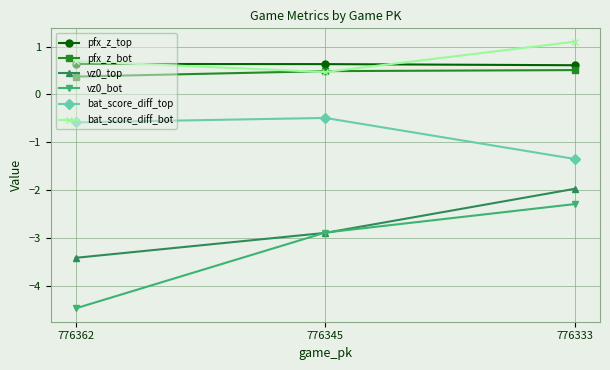

The value of pfx_z_bot at 776362 is 0.4. True or false?

True